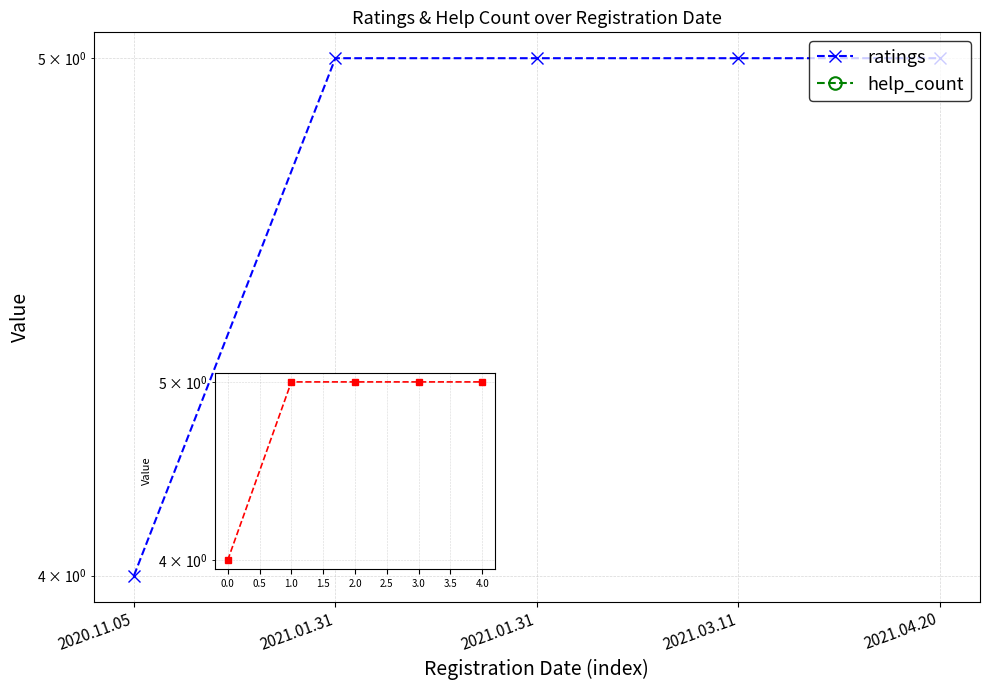

What is the difference between the highest and lowest values at 2021.01.31?

5